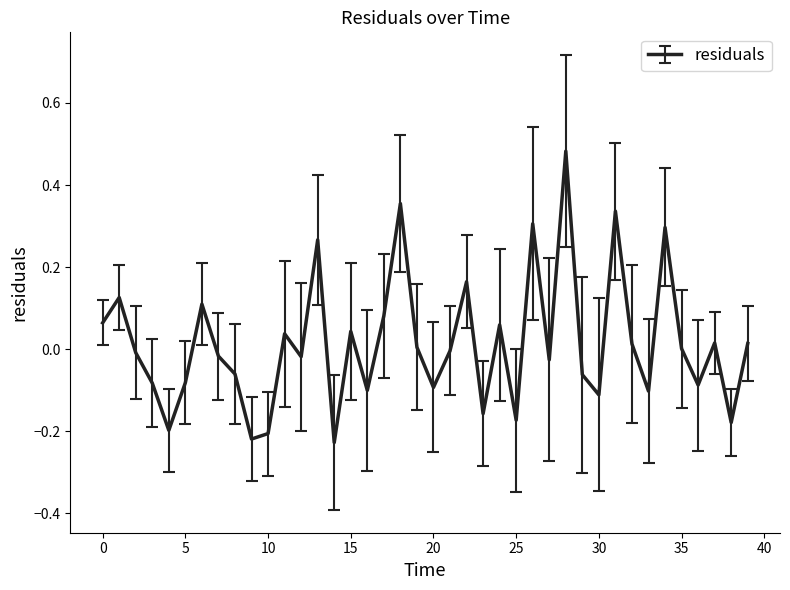

What is the difference between the maximum and minimum values?

0.7